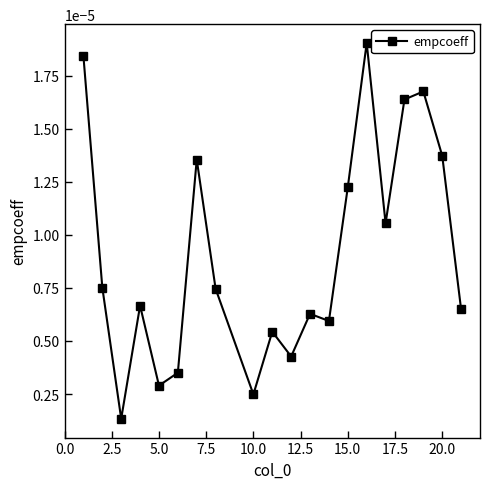

True or false: the data has more than 0 interior local peaks.

True